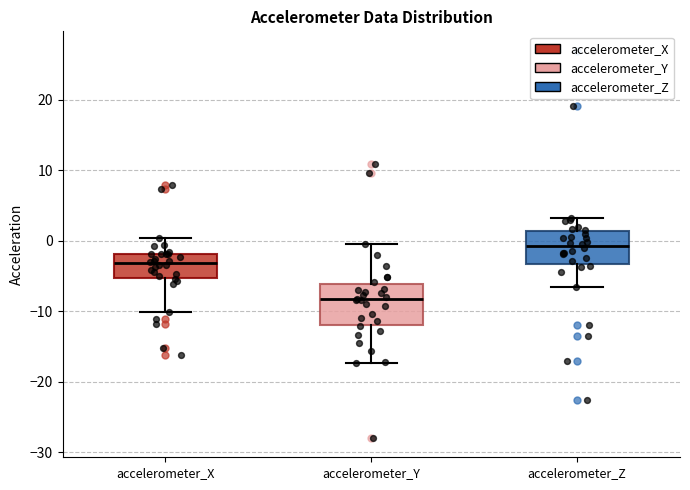

Which box has the highest median line?

accelerometer_Z